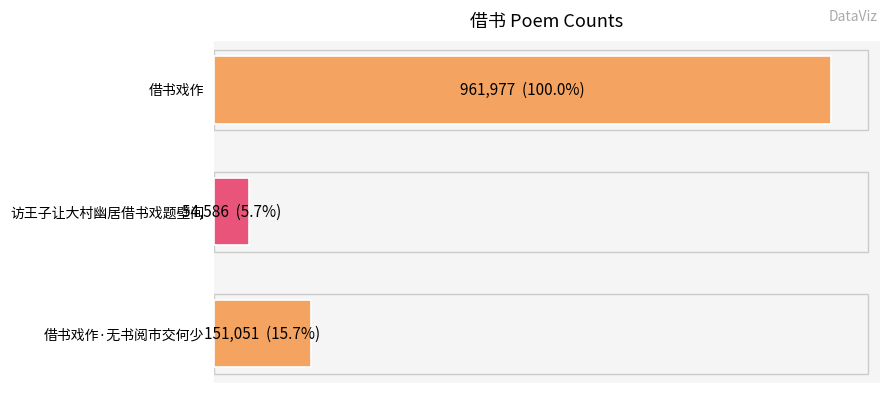

Are the bars horizontal?

Yes